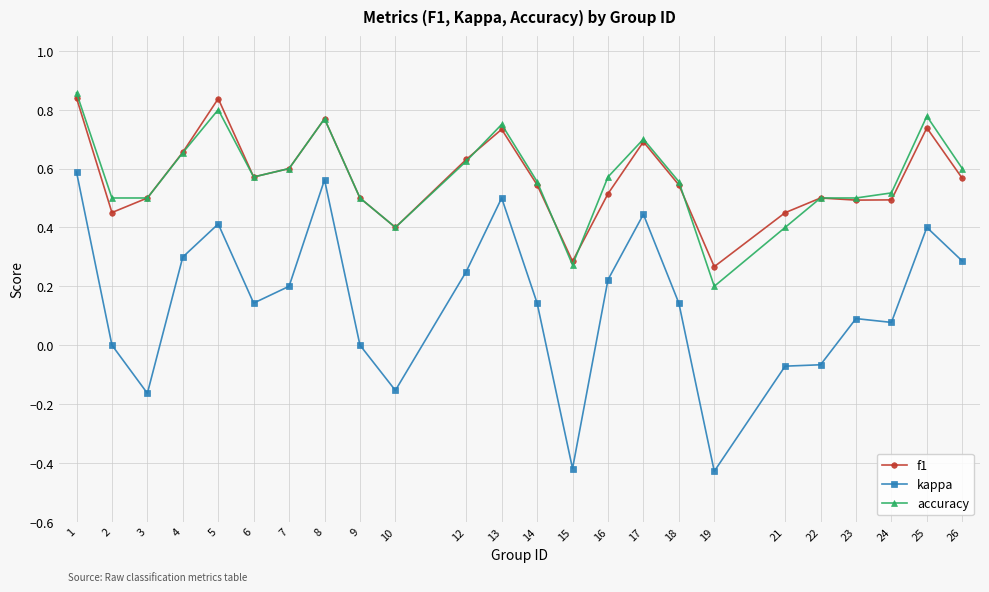

True or false: f1 has a value of 0.7 at 9.

False